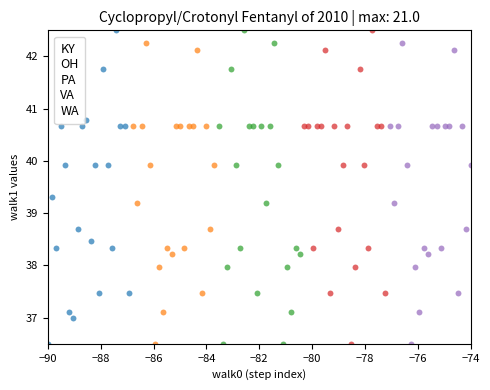

What are all the series names shown in the legend?

KY, OH, PA, VA, WA